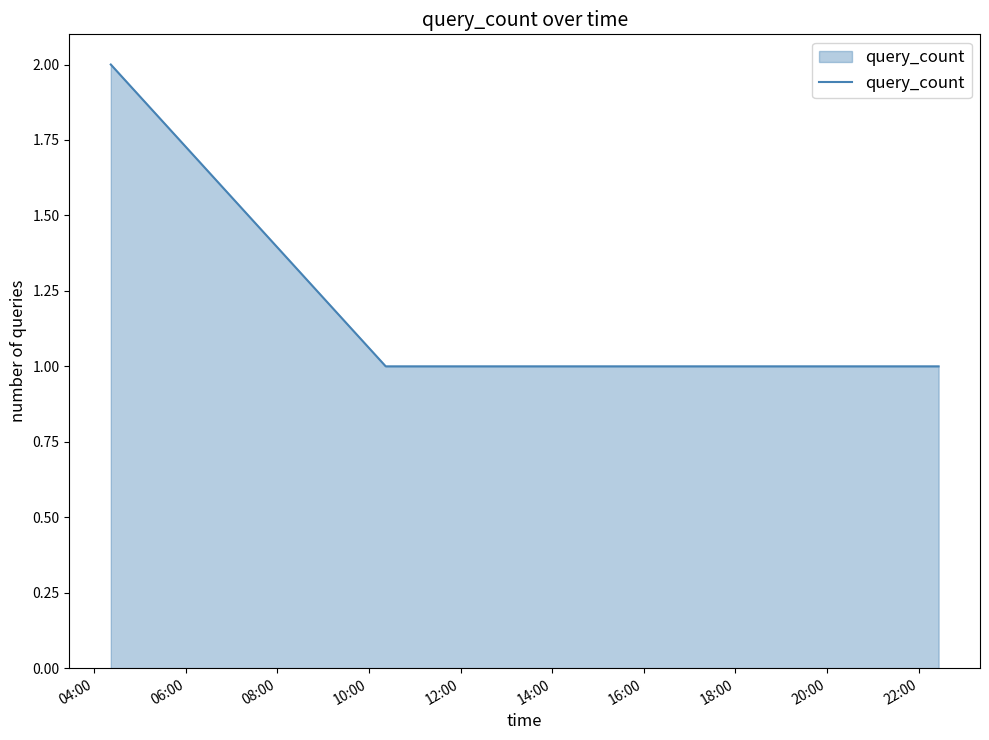

What is the smallest value displayed?

1